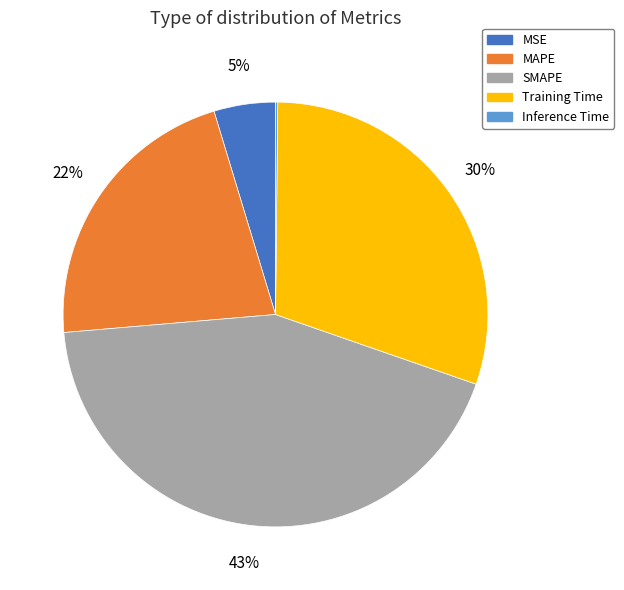

Between SMAPE and MAPE, which is larger?

SMAPE